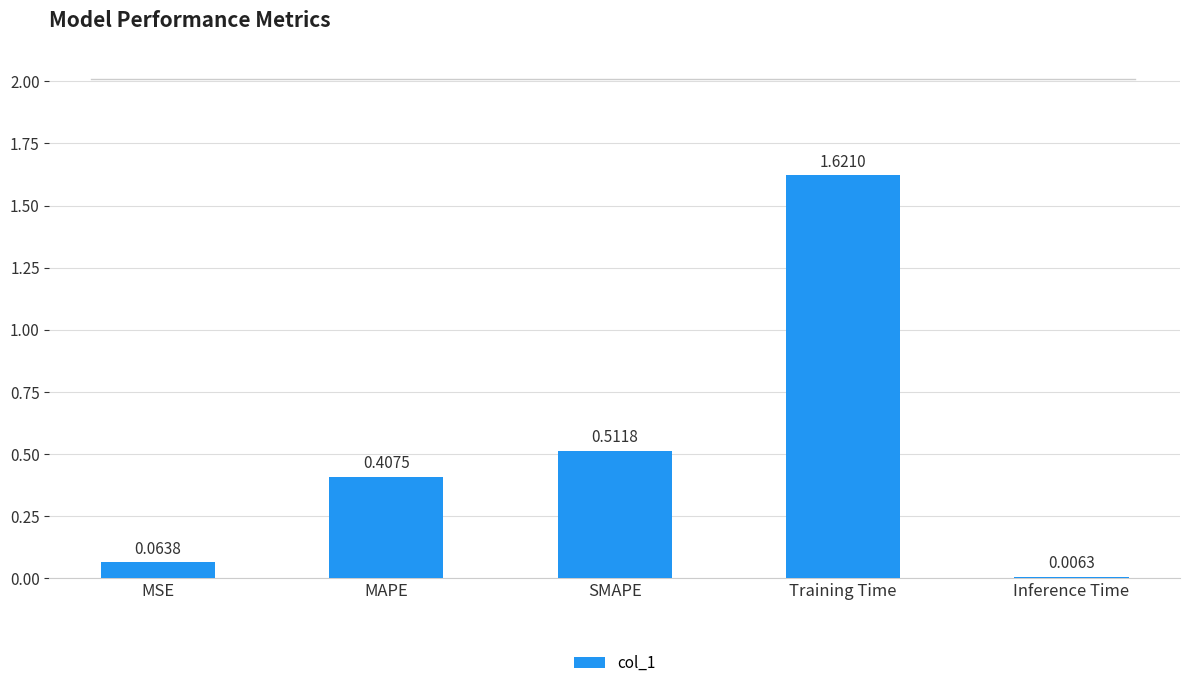

Between Training Time and SMAPE, which is larger?

Training Time